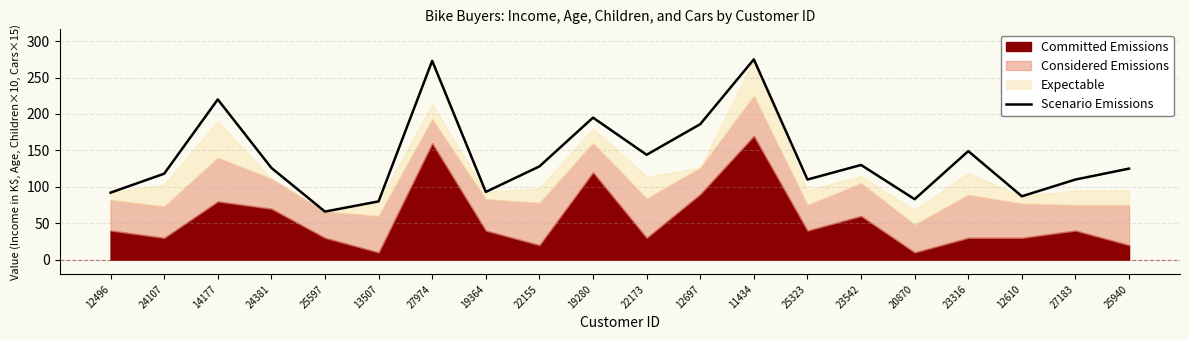

The Scenario Emissions series shows 44 at 24107. True or false?

False